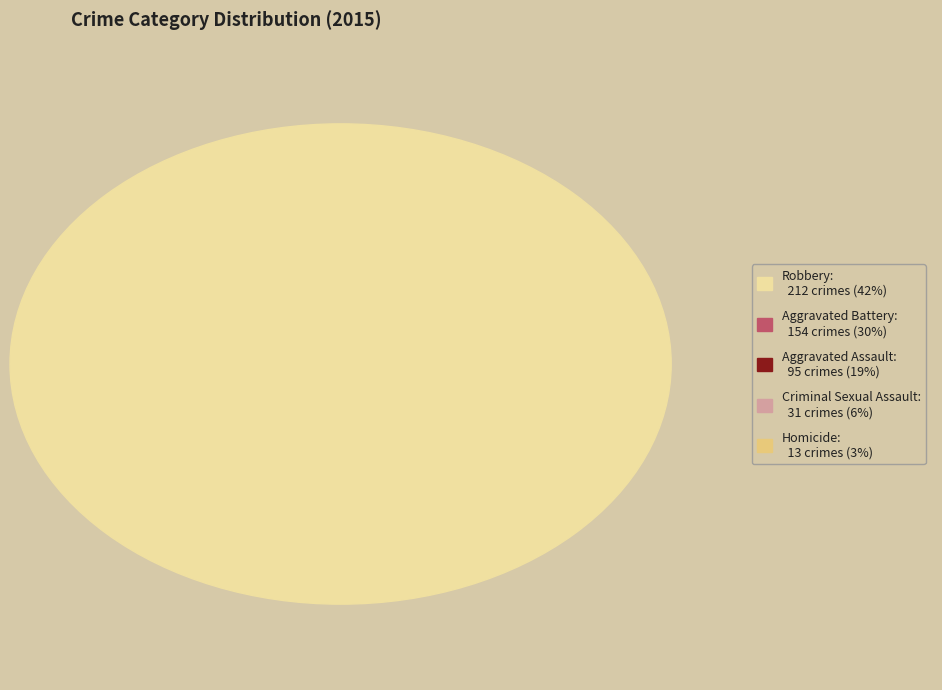

What percentage do Homicide and Robbery together represent?

44.6%